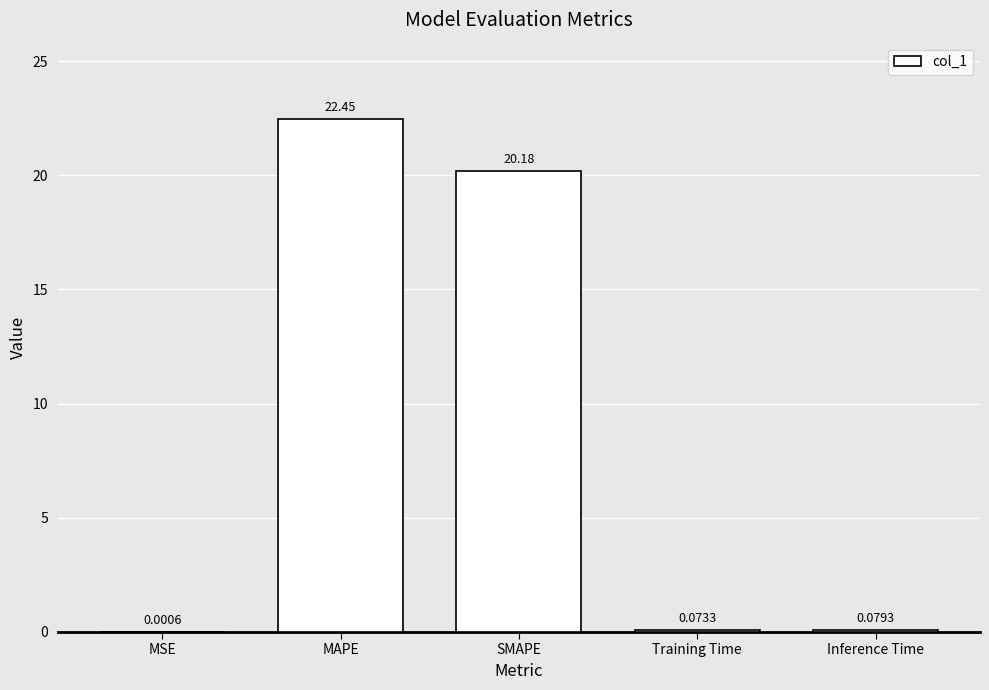

What is the sum of all values?

42.8